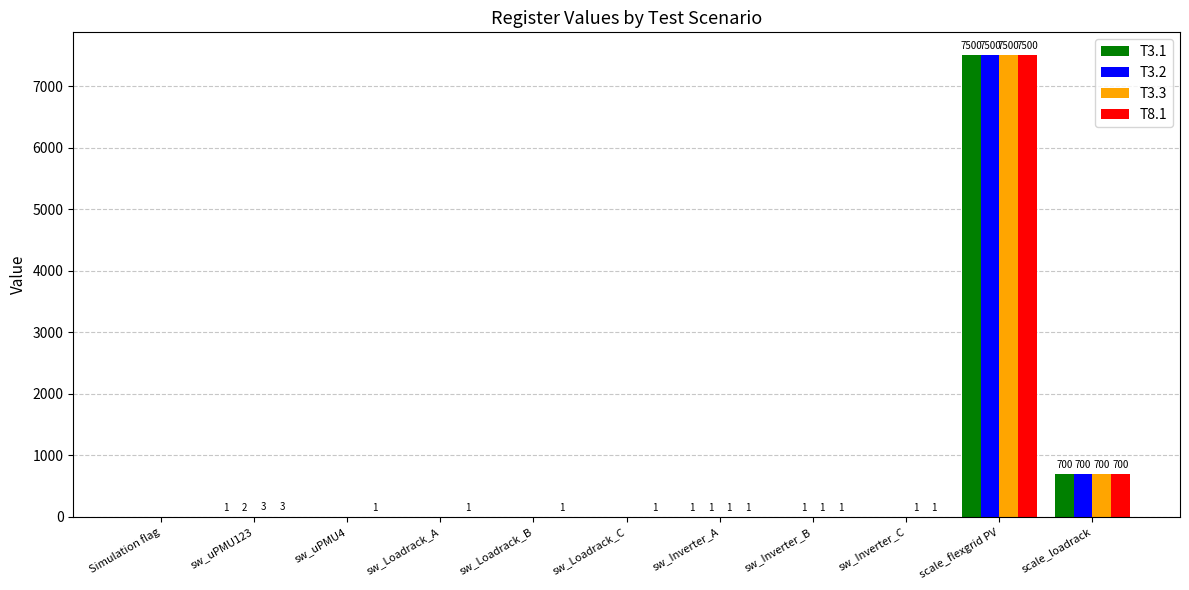

What is the sum of all T3.3 values?

8206